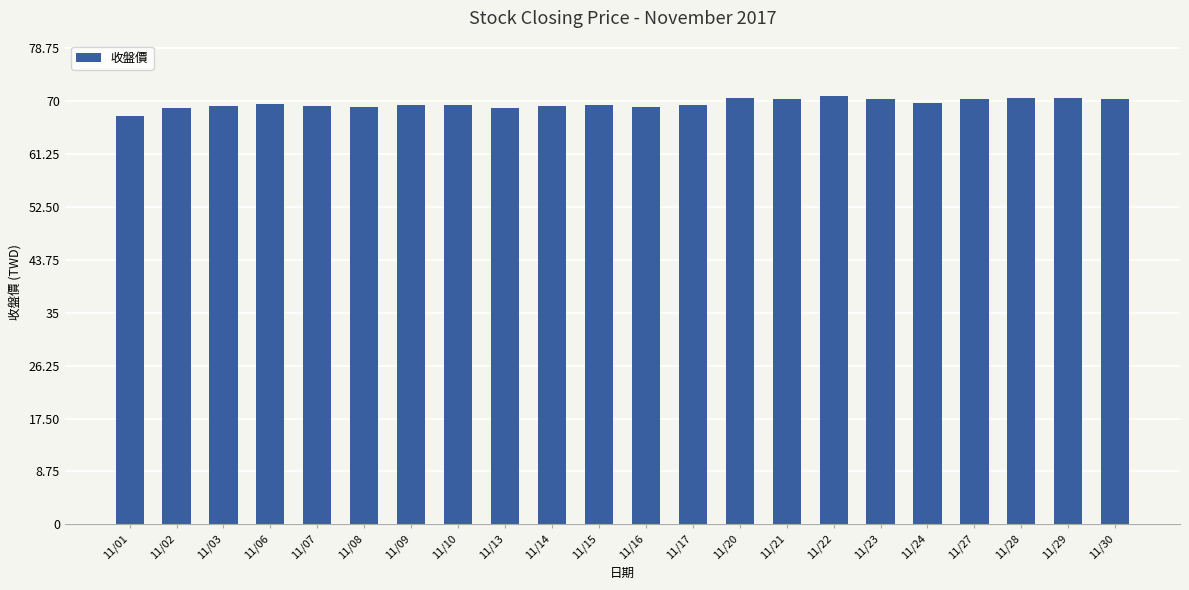

What is the difference between the values at 11/08 and 11/07?

0.1